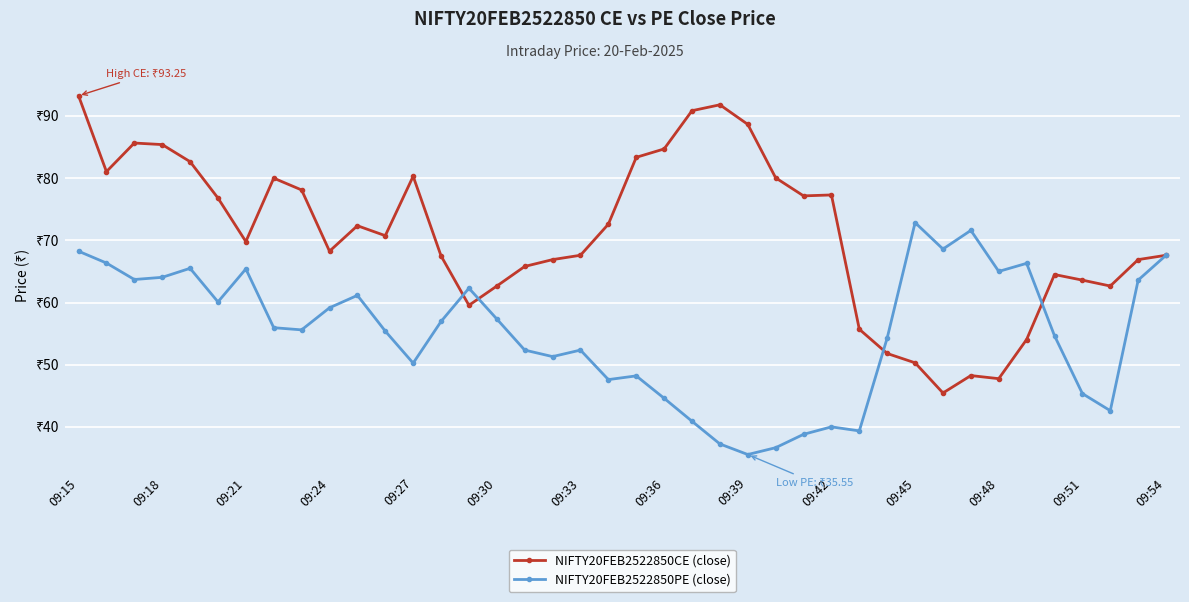

Does the chart display data point markers on the line(s)?

Yes